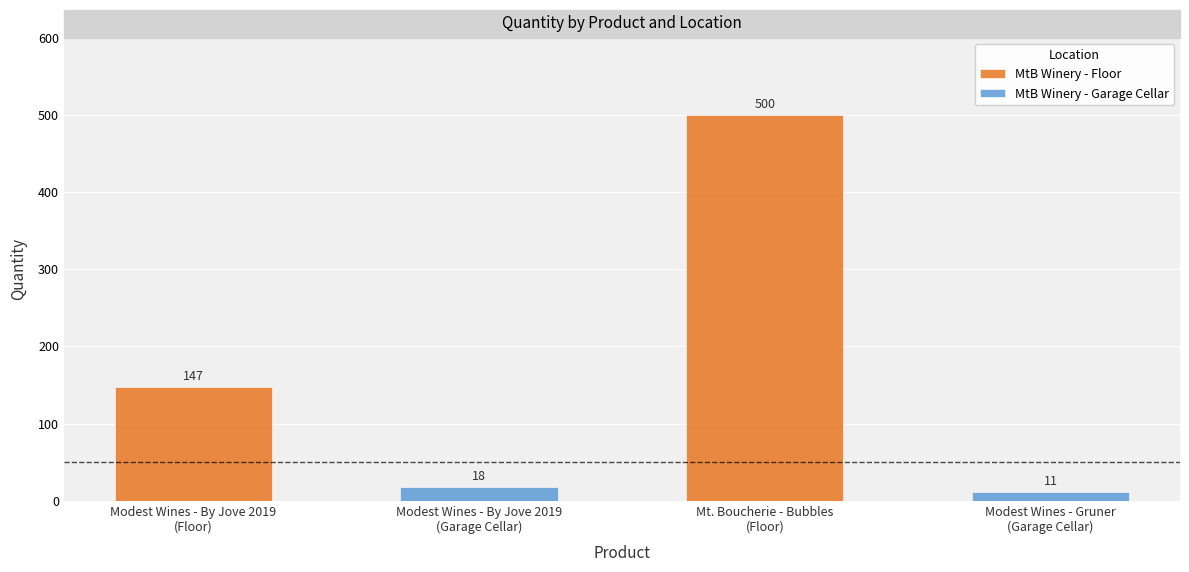

What is the maximum value shown in the chart?

500